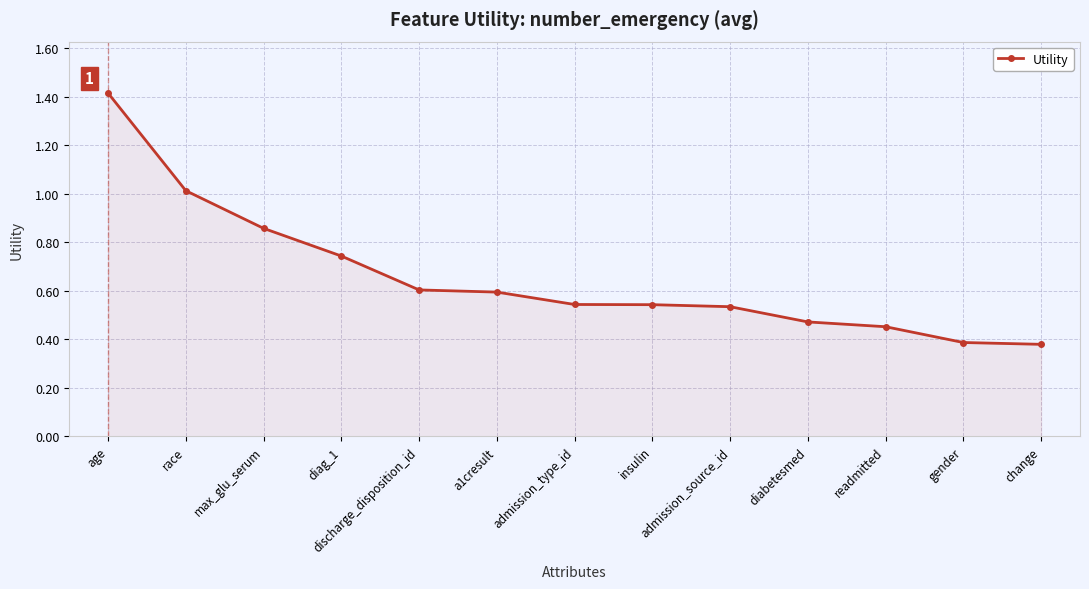

What is the approximate value at age?

1.4